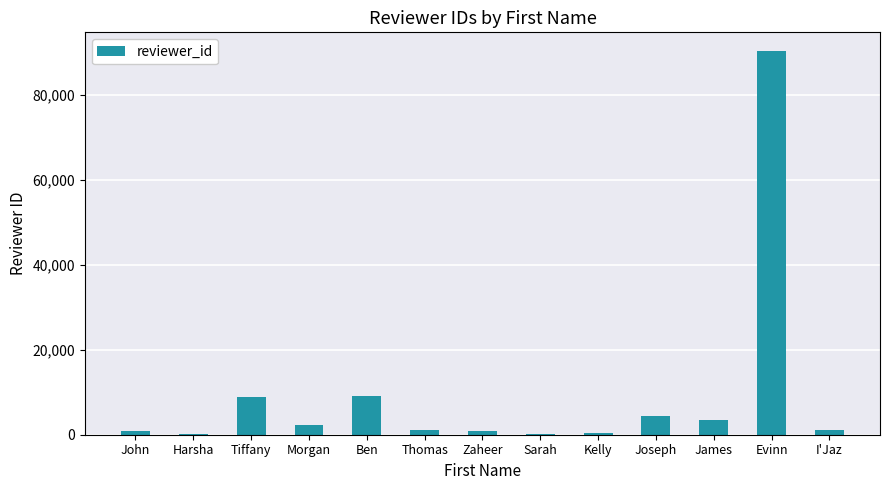

What is the change in value from Ben to James?

-5518